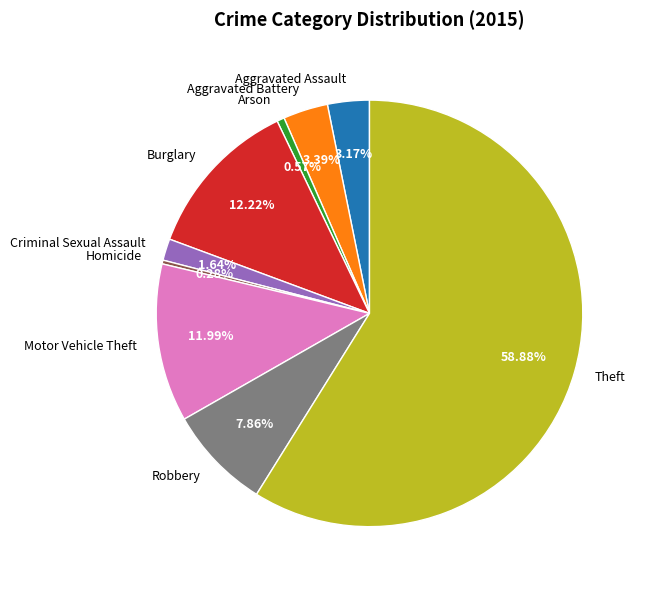

Which has a higher value, Motor Vehicle Theft or Homicide?

Motor Vehicle Theft